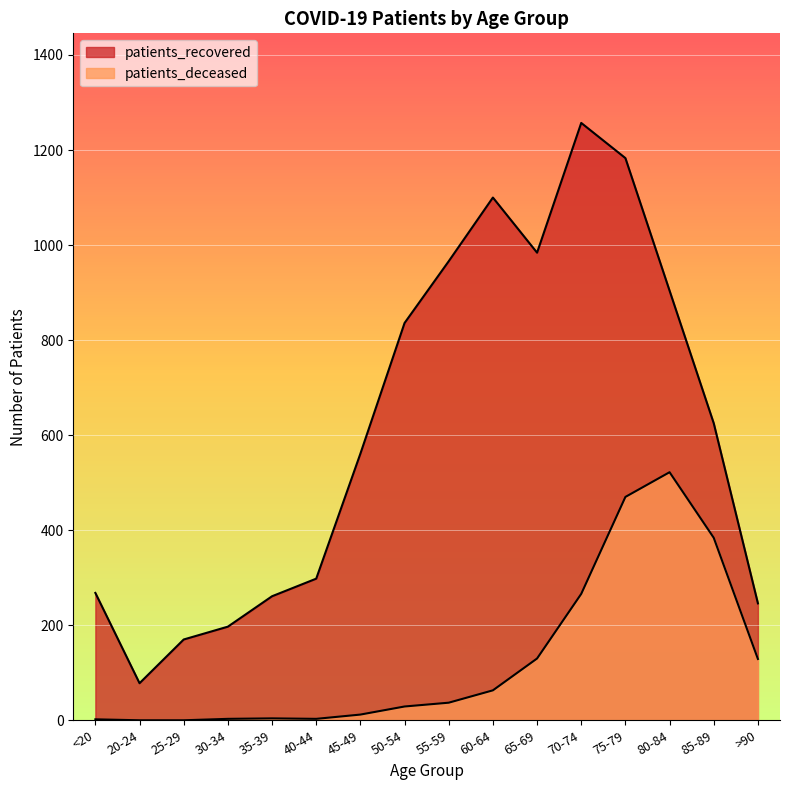

What is the difference between the highest and lowest values at 55-59?

929